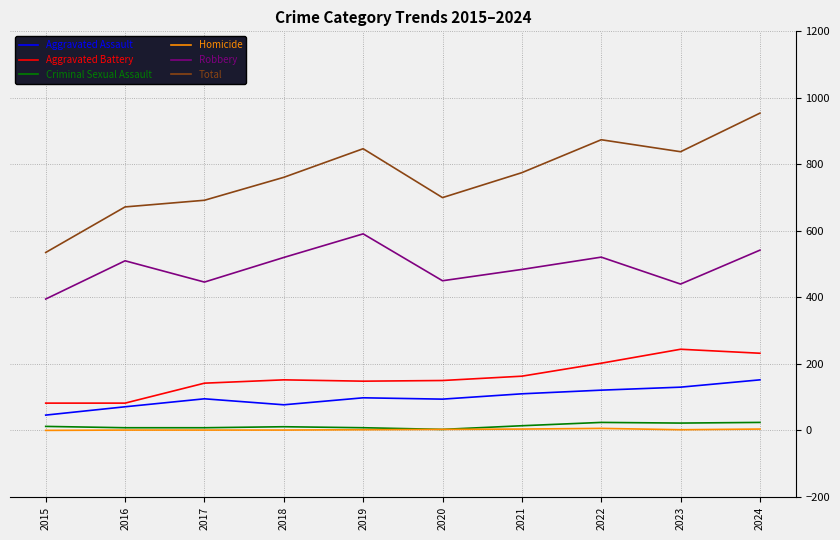

Which series has the largest range (max minus min)?

Total